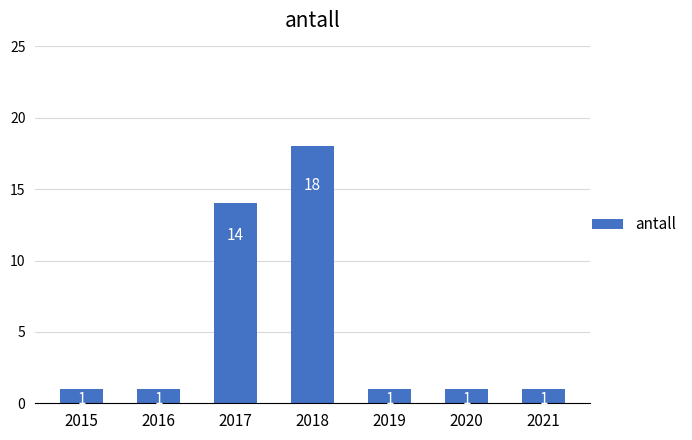

How many distinct data groups are displayed?

1